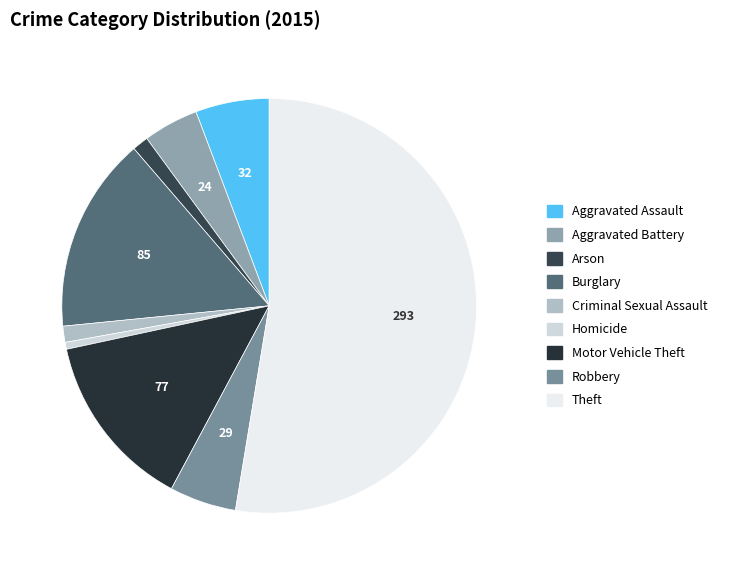

Which category has the smallest portion of the pie?

Homicide